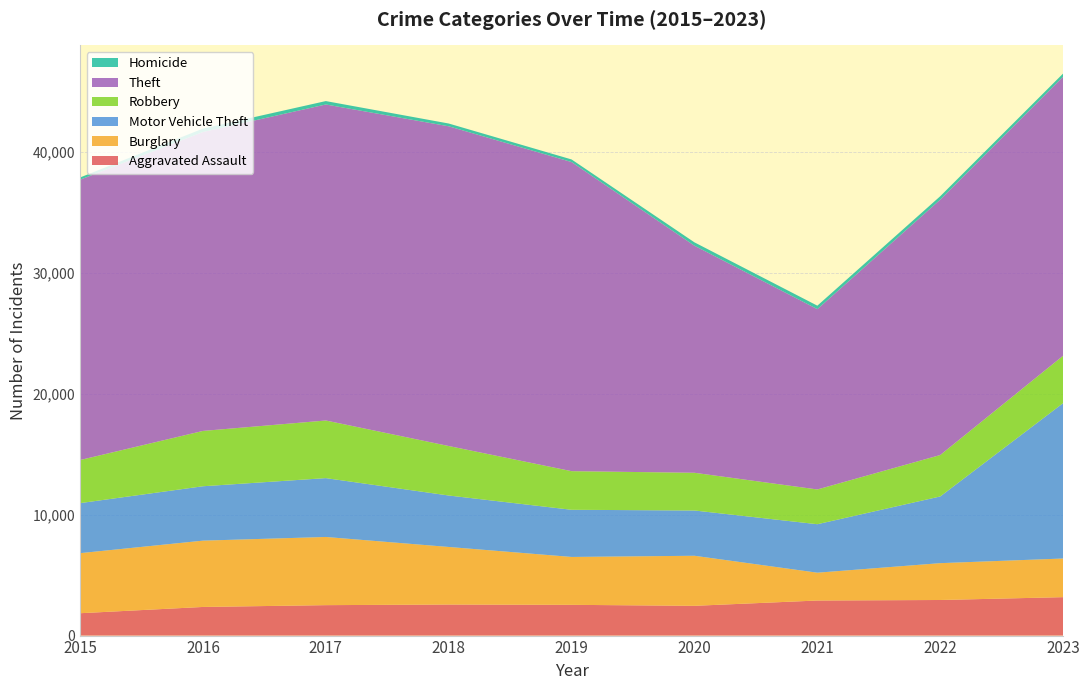

Reading left to right, list all the values displayed in this chart.

Aggravated Assault: 1848	2366	2515	2567	2541	2460	2898	2941	3176
Burglary: 4963	5479	5634	4756	3957	4136	2299	3044	3193
Motor Vehicle Theft: 4135	4494	4863	4252	3897	3741	4006	5511	12839
Robbery: 3560	4572	4761	4090	3191	3116	2871	3424	3917
Theft: 23163	24699	26114	26419	25543	18763	14901	21102	23060
Homicide: 185	282	281	230	215	277	286	283	260